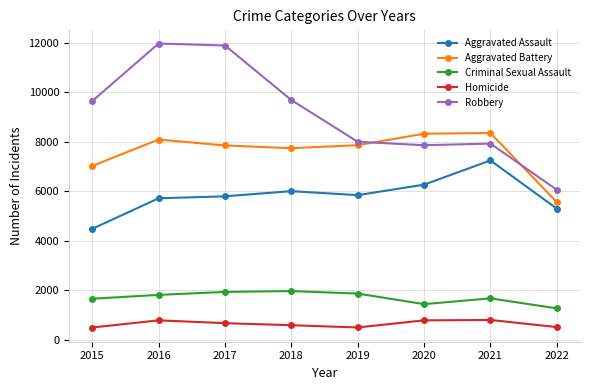

What is the average value of the Criminal Sexual Assault series?

1703